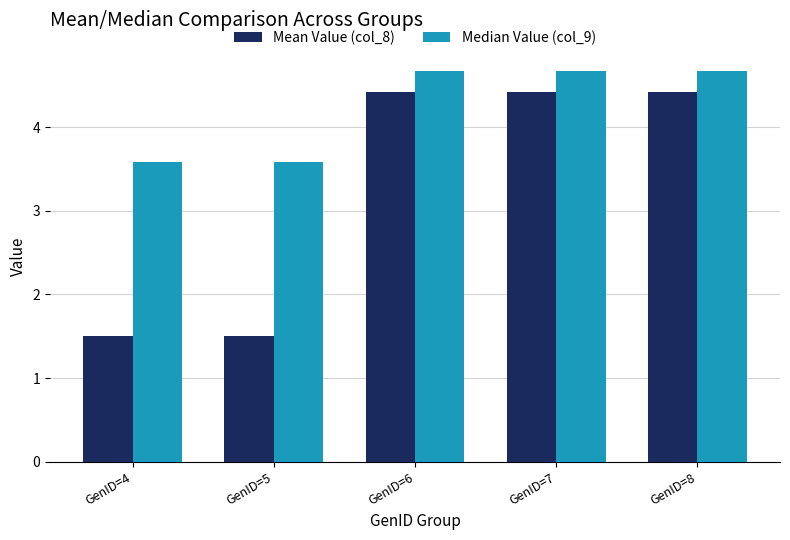

What is the value of the Mean Value (col_8) bar at the 5th from the left?

4.4